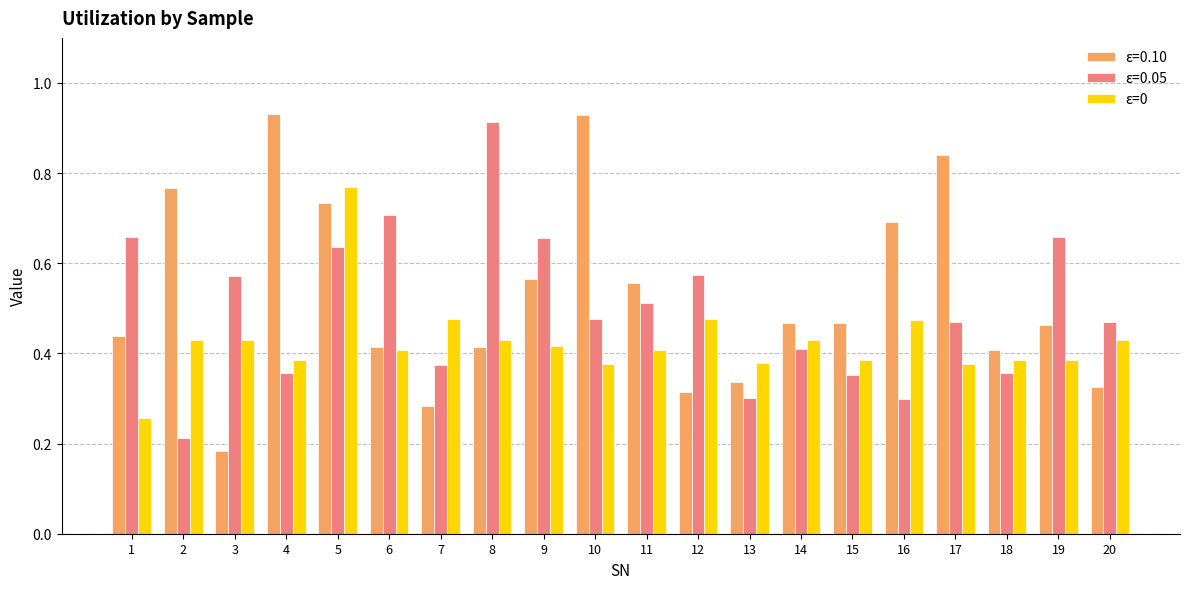

The value of ε=0.05 at 13 is 0.1. True or false?

False